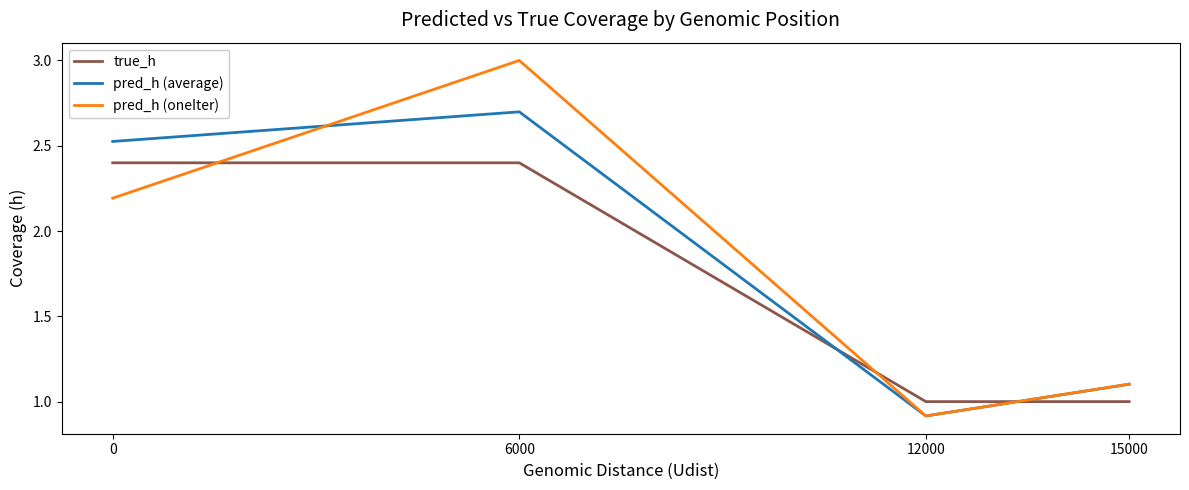

True or false: pred_h (average) has more than 0 points higher than both neighbors.

True